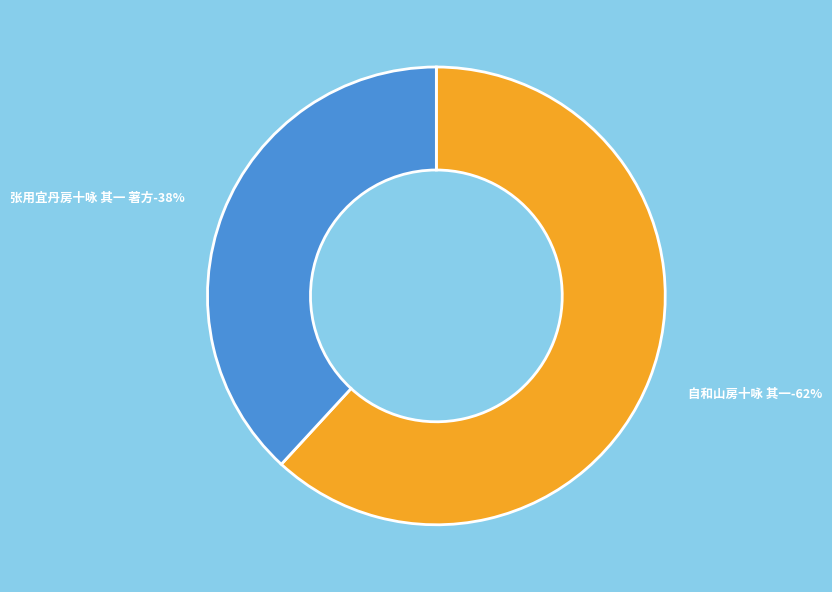

How many segments does this pie chart have?

2